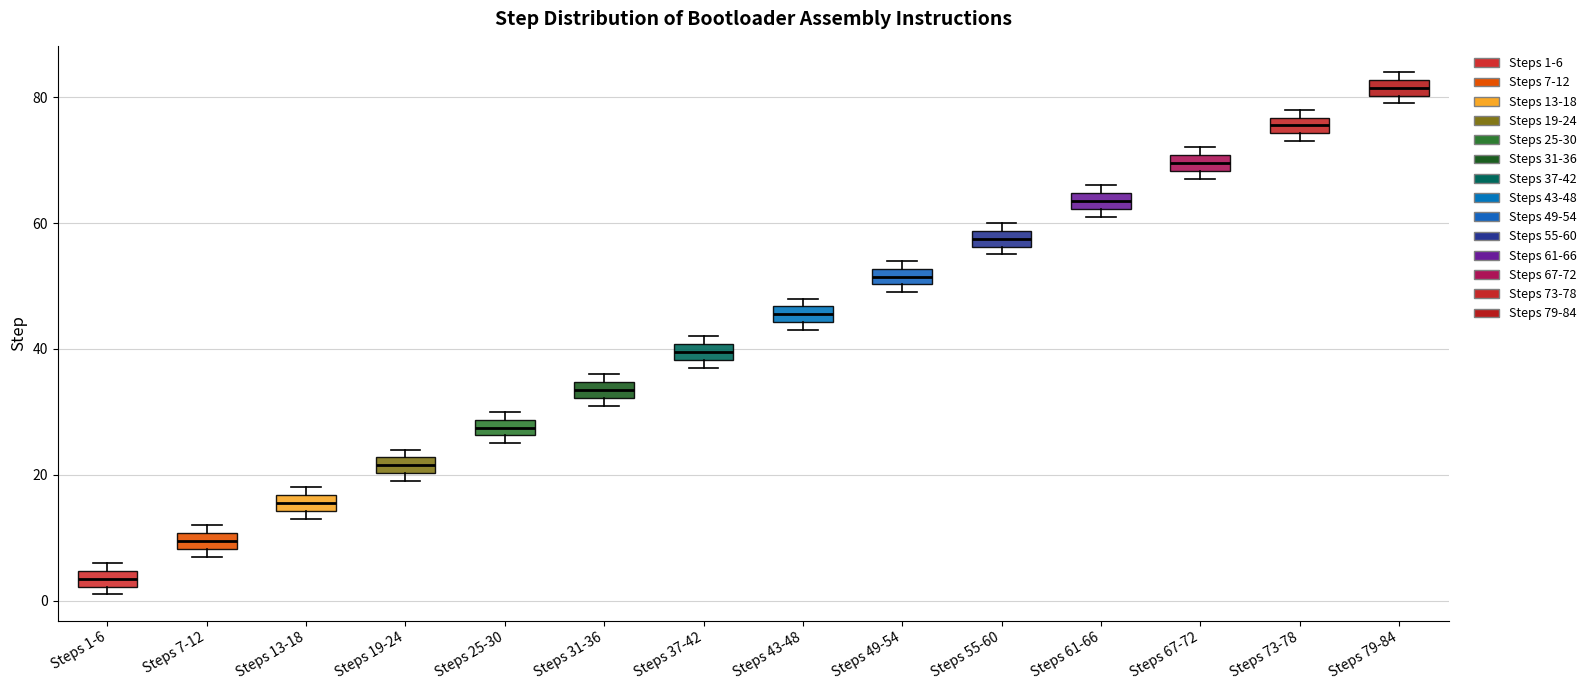

Which box's median line is the lowest?

Steps 1-6